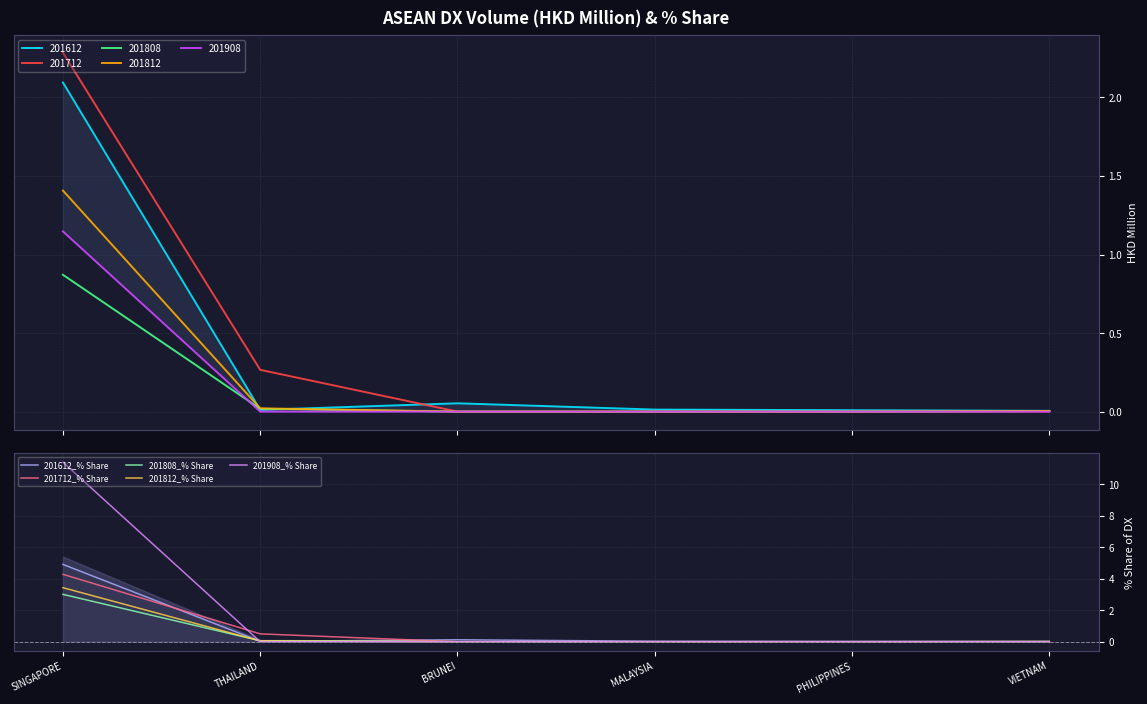

List the labels in order of 201808_% Share value, smallest first.

BRUNEI, MALAYSIA, PHILIPPINES, VIETNAM, THAILAND, SINGAPORE